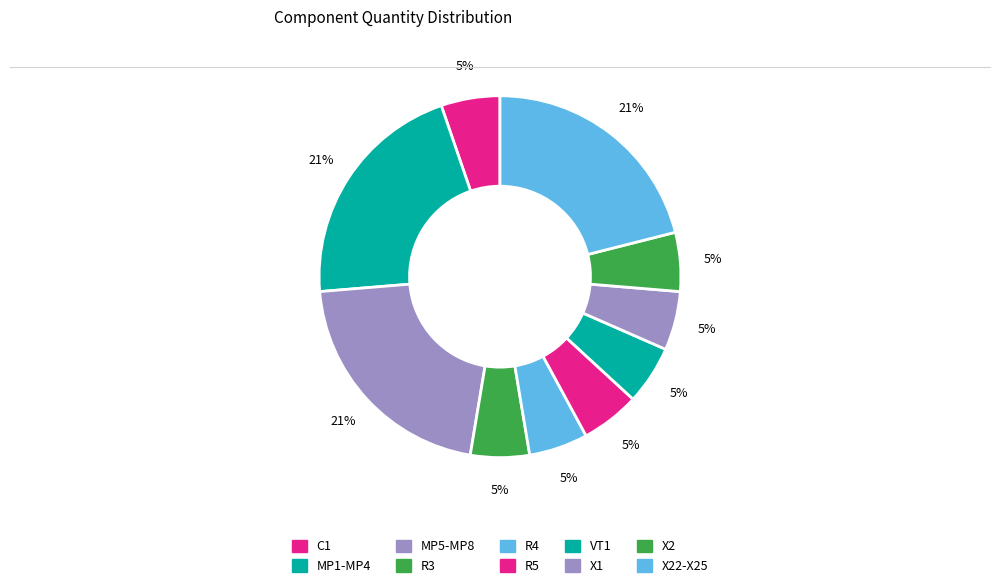

Rank the categories by value from highest to lowest.

MP1-MP4, MP5-MP8, X22-X25, C1, R3, R4, R5, VT1, X1, X2